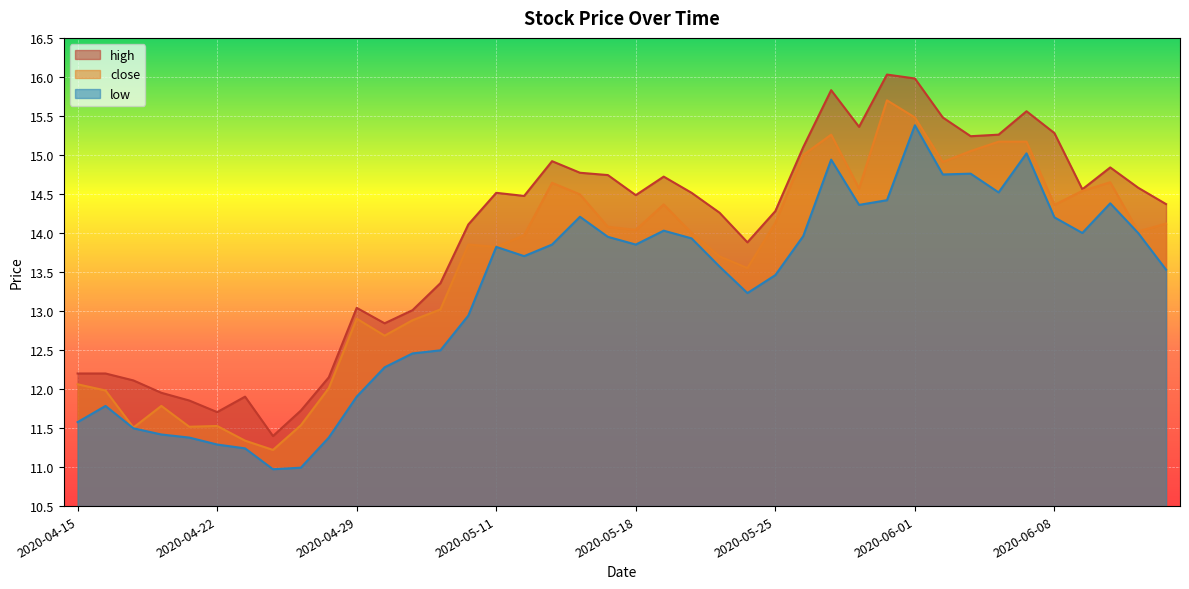

Where is low nearest to the value 13?

2020-05-08